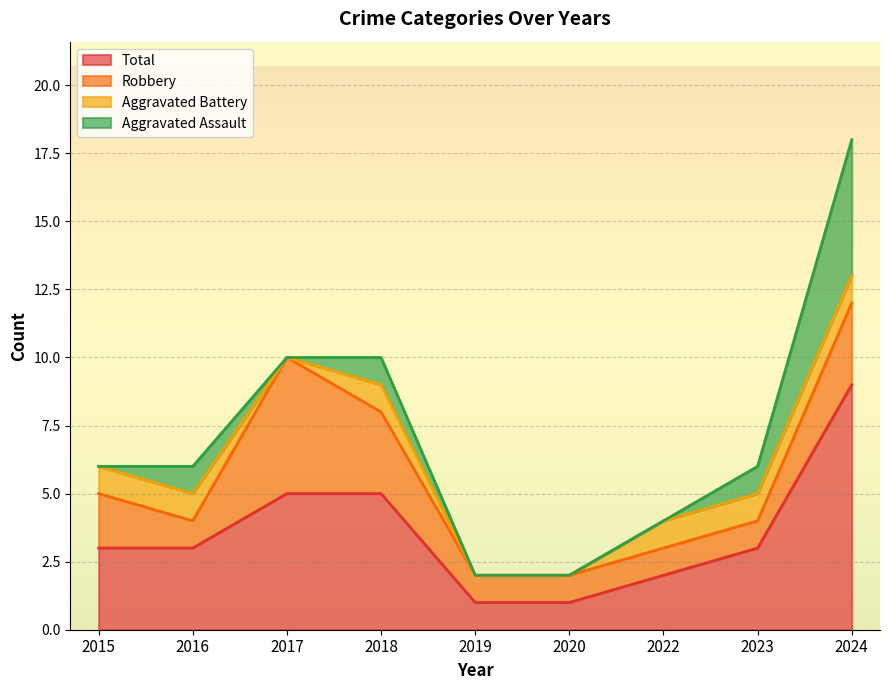

How many positive values does the Aggravated Assault series have?

4